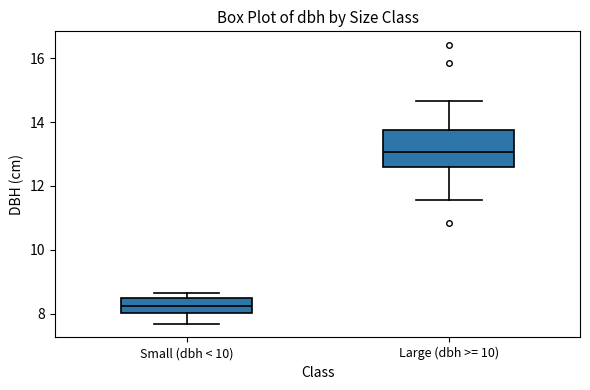

Where is the lower edge of the box for Small (dbh < 10) on the y-axis? The values are not printed on the chart, so give them approximately, as read against the axis.

8.0